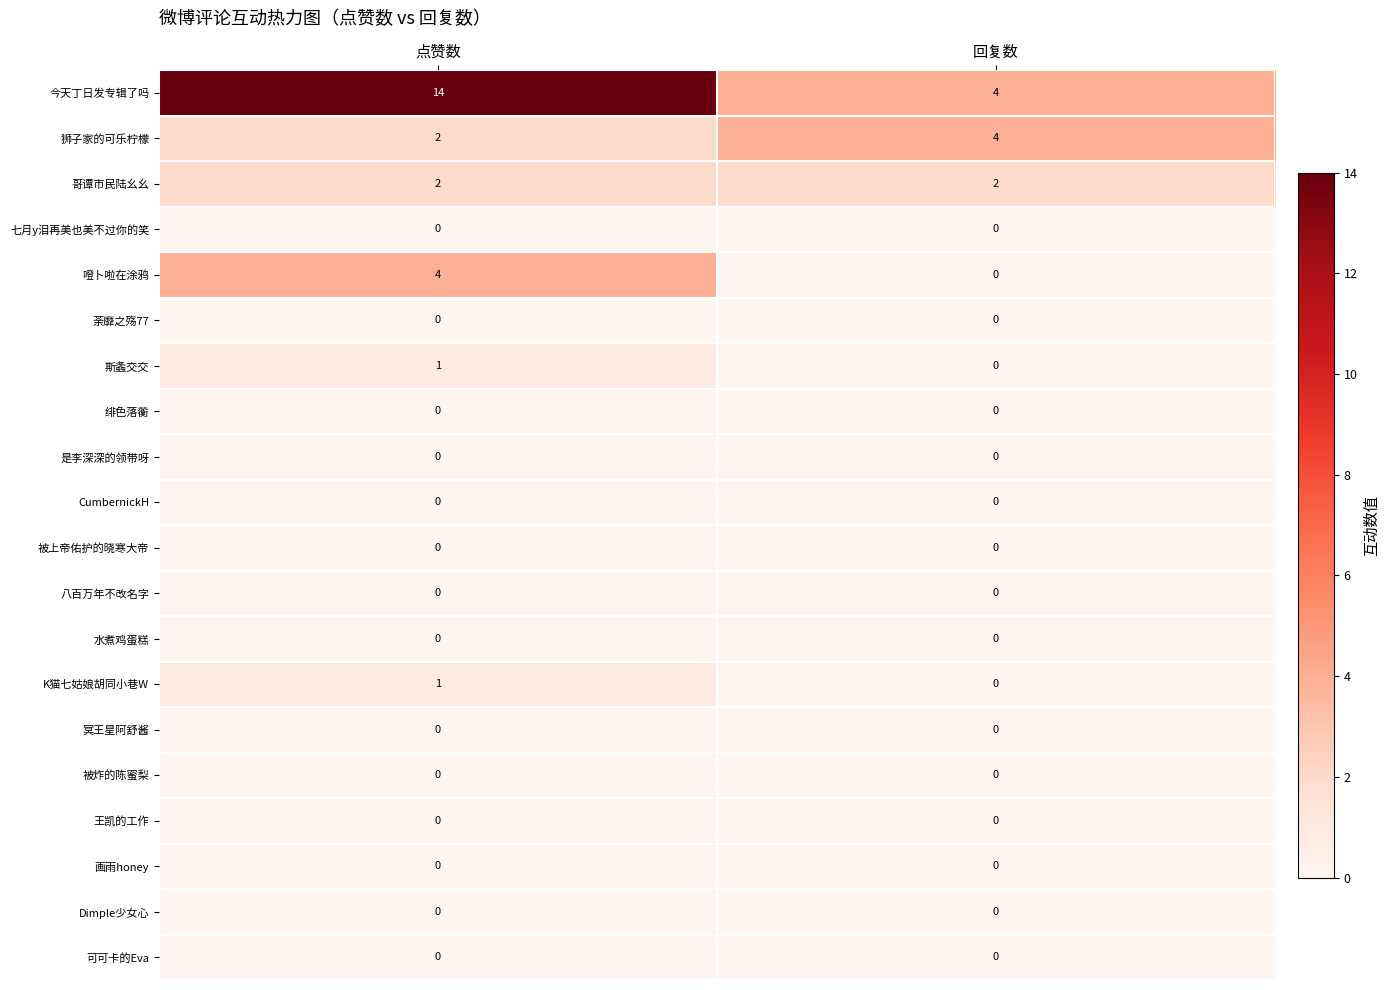

What is the difference between the maximum and minimum values in the 今天丁日发专辑了吗 series?

10